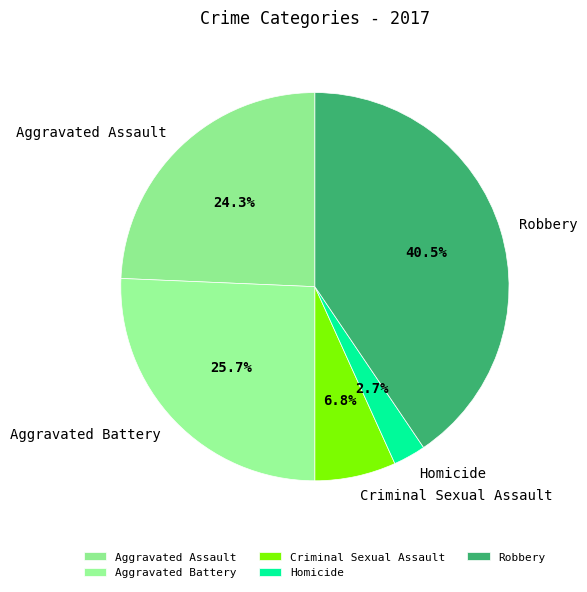

Which slice is the smallest?

Homicide